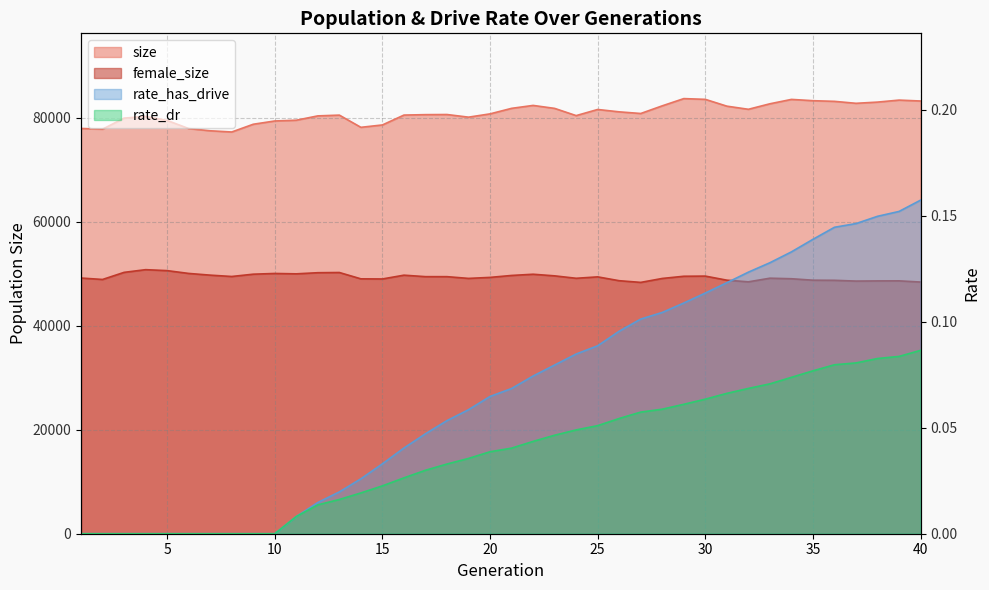

Which has a higher value, 35 or 15?

15